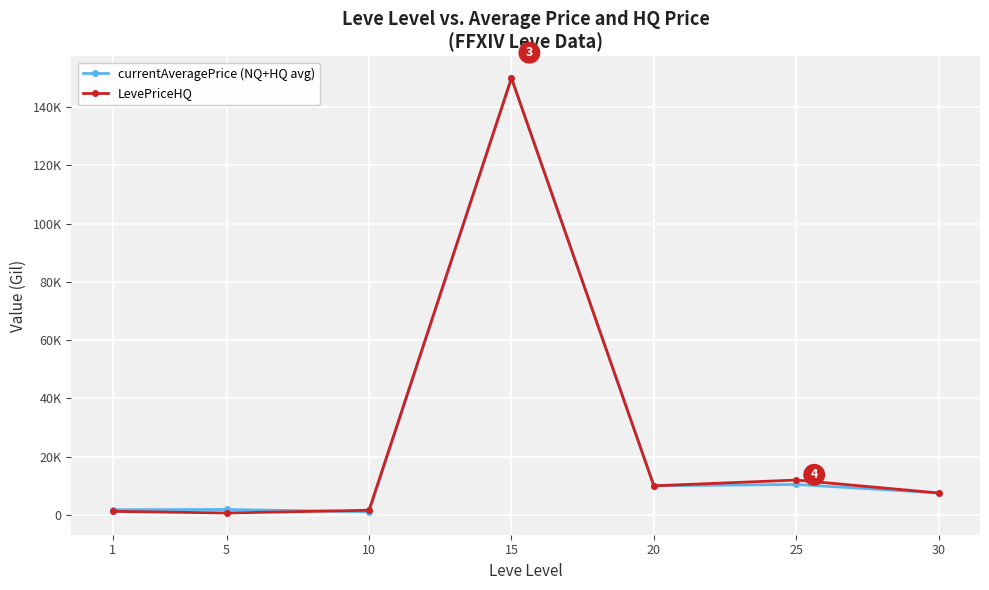

The LevePriceHQ series shows 15433 at 20. True or false?

False